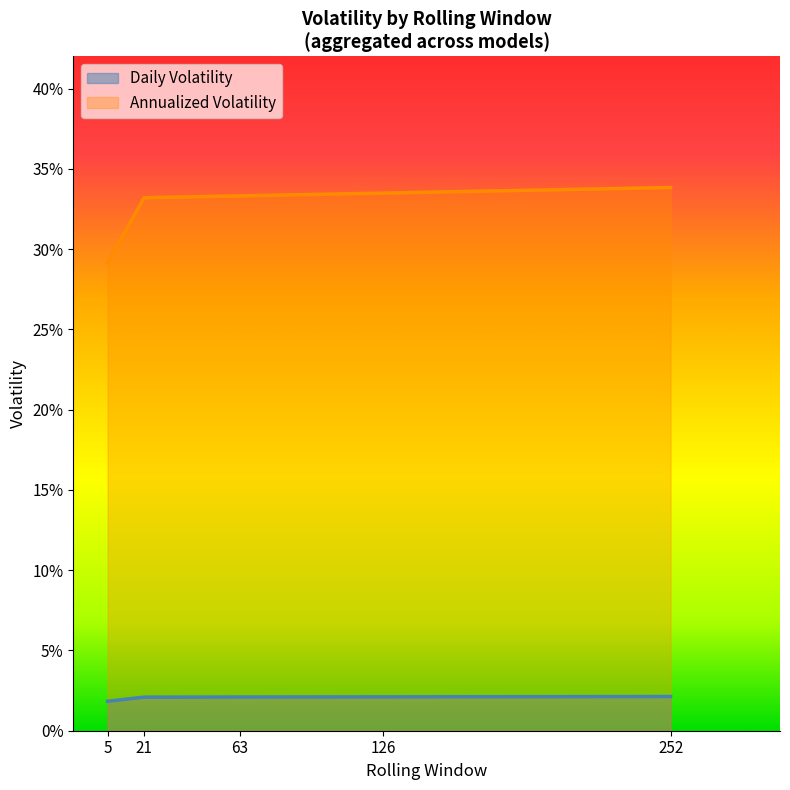

The value of Daily Volatility at 21 is 0.0. True or false?

True